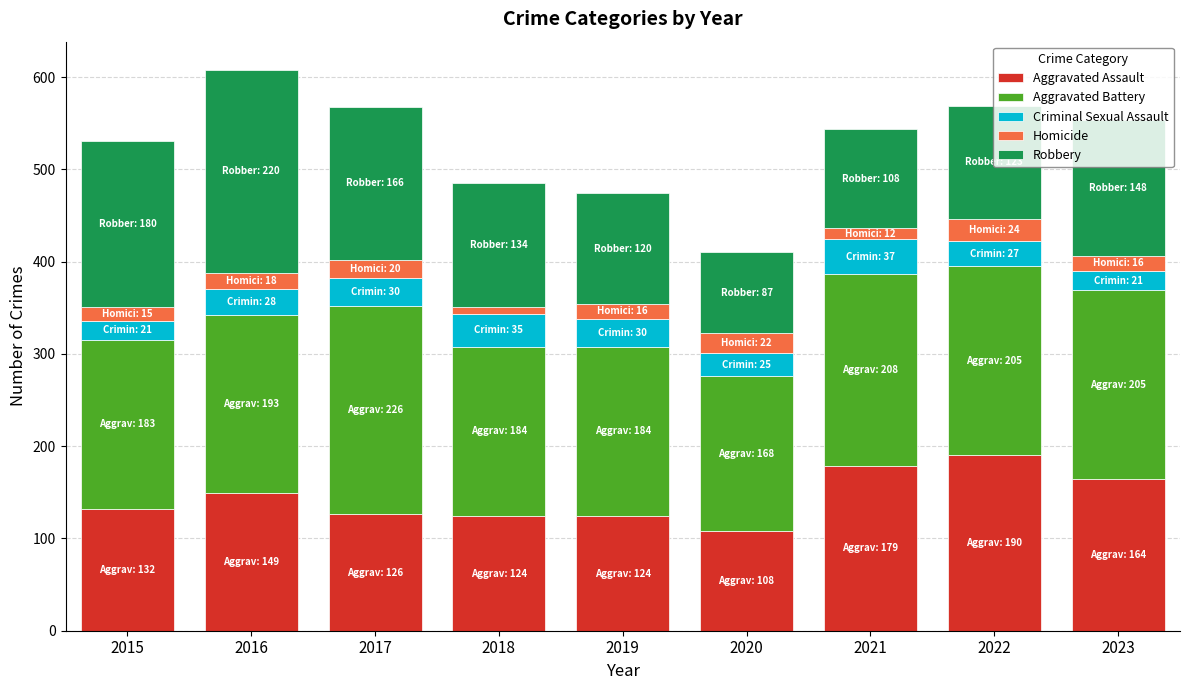

What is the value of the Aggravated Assault bar at the 3rd from the left?

126